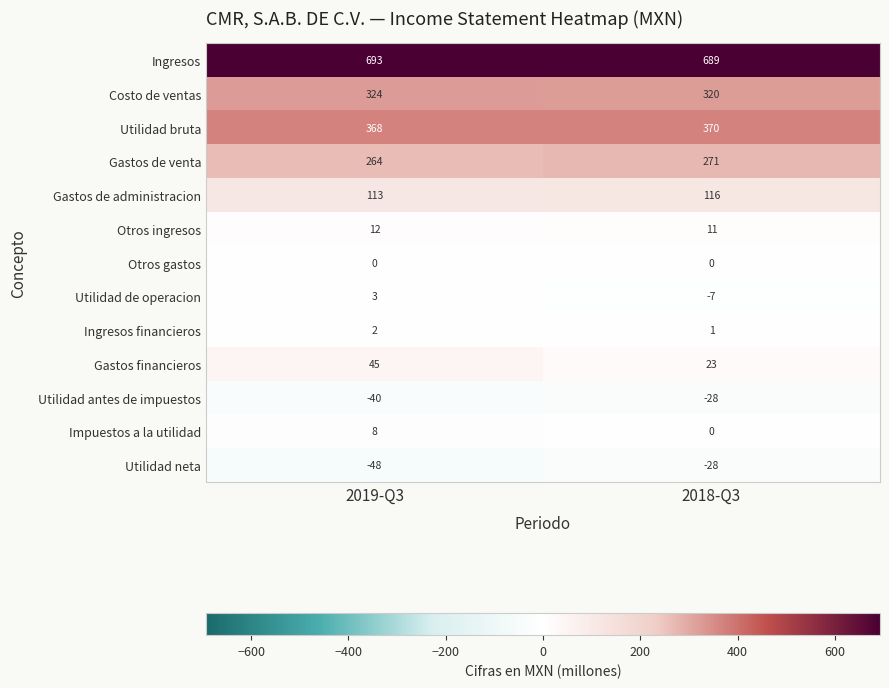

Is it true that Utilidad antes de impuestos equals -11 at 2018-Q3?

False